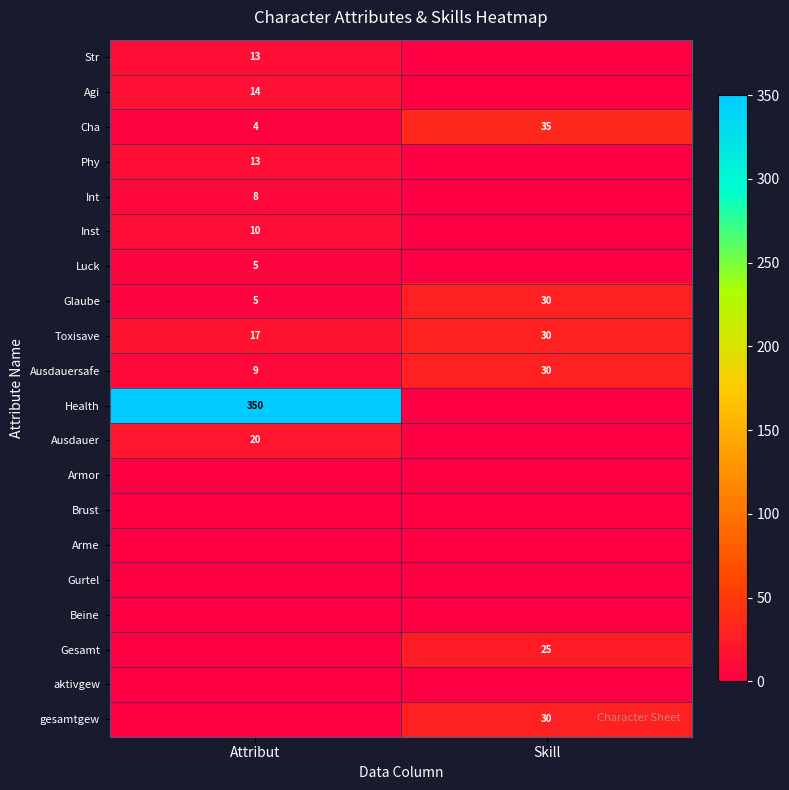

At which label does Cha reach its minimum?

Attribut